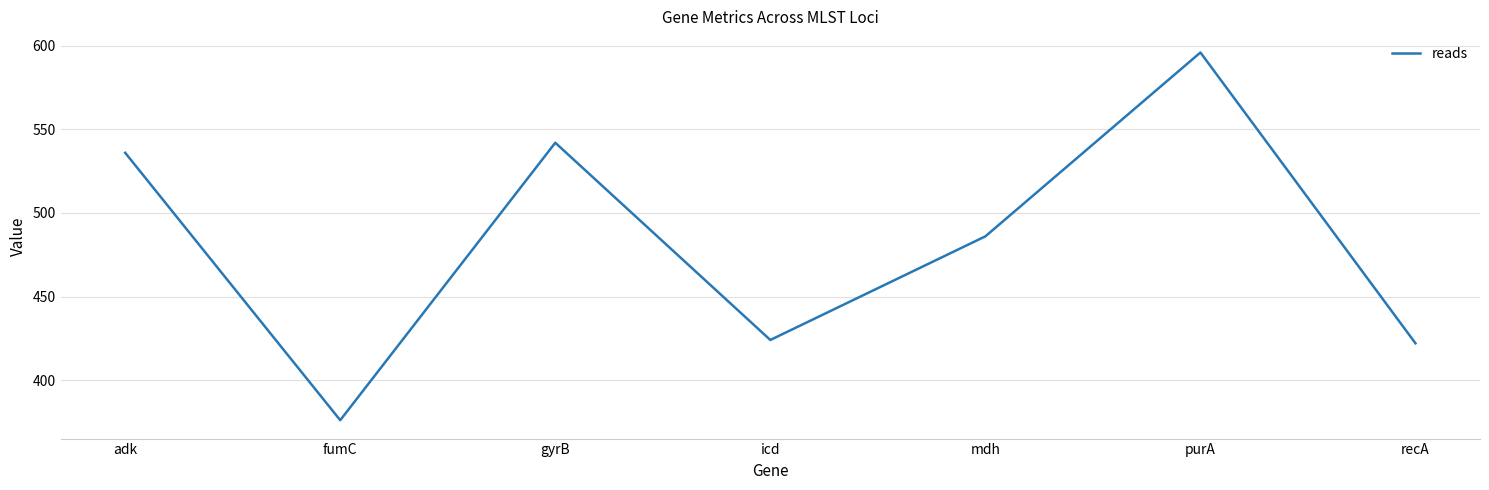

What is the sum of the values at icd and adk?

960